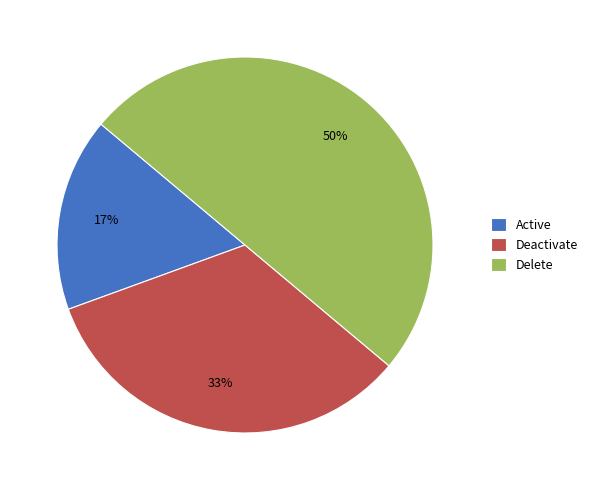

To the nearest percent, what portion does Active represent?

17%